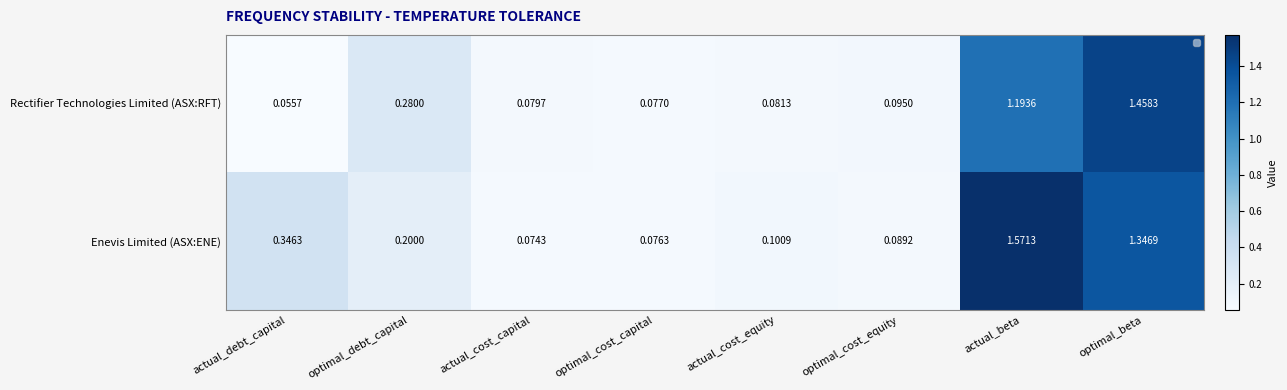

Which category has the highest value in the Rectifier Technologies Limited (ASX:RFT) series?

optimal_beta